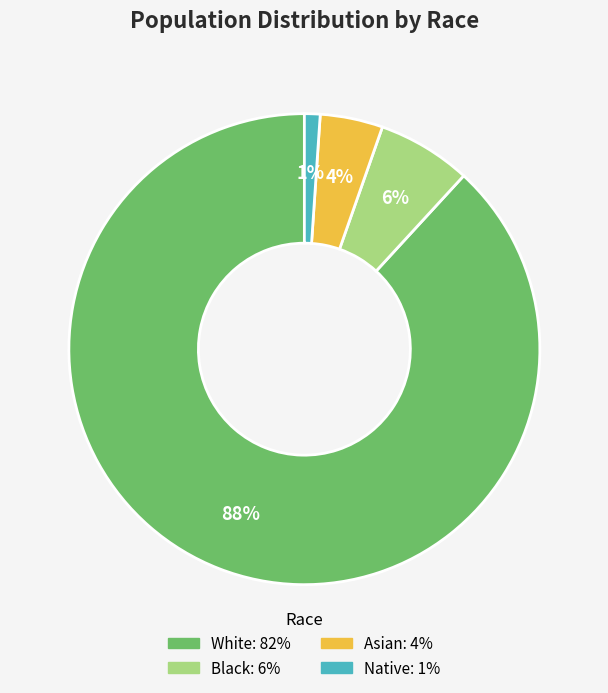

Is the sum of White and Black greater than half?

Yes